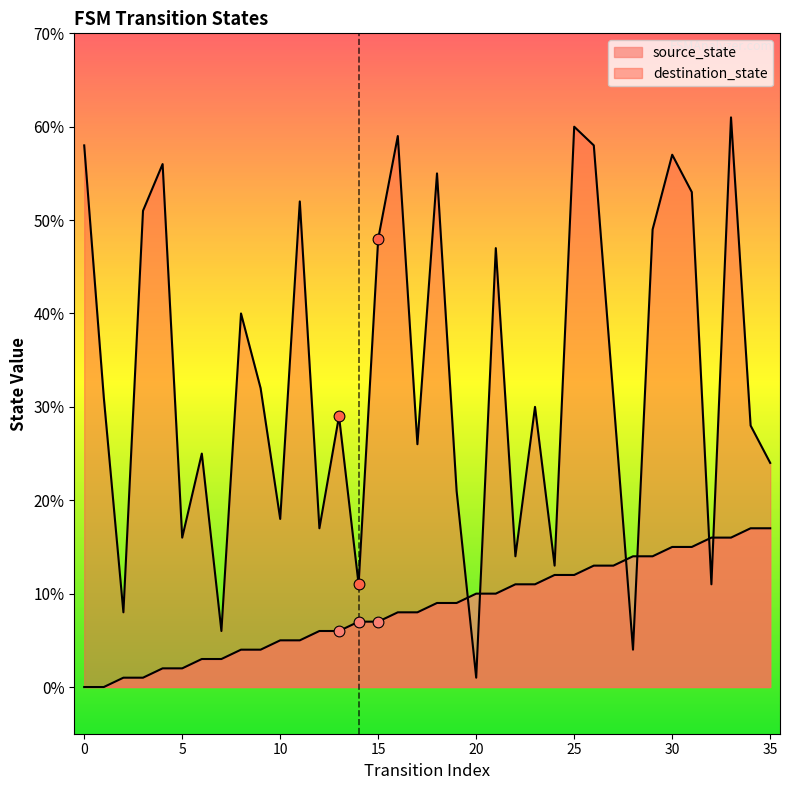

Which series contains the highest Y value?

destination_state